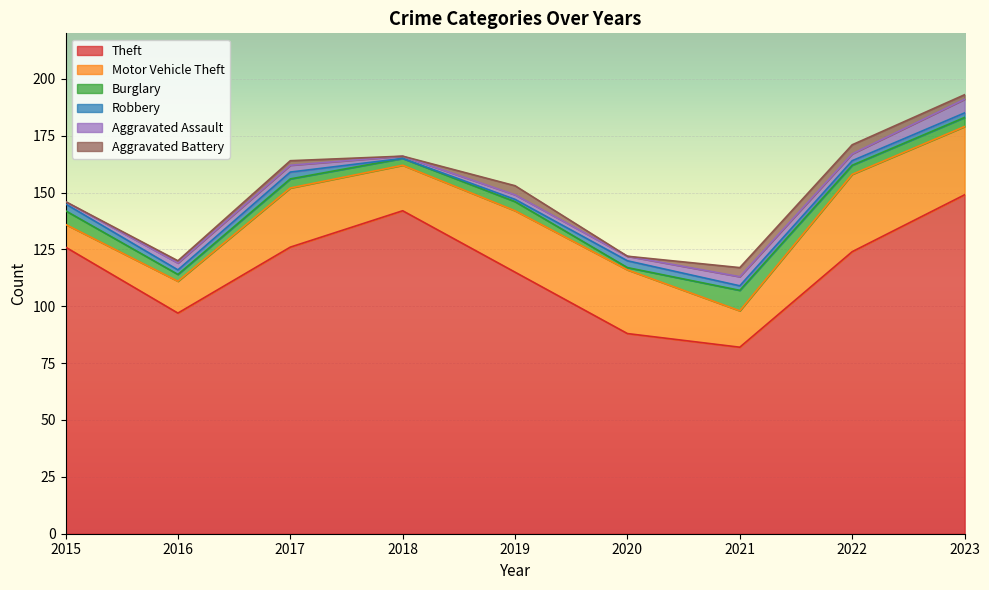

Rank the series at 2017 from highest to lowest value.

Theft, Motor Vehicle Theft, Burglary, Robbery, Aggravated Assault, Aggravated Battery